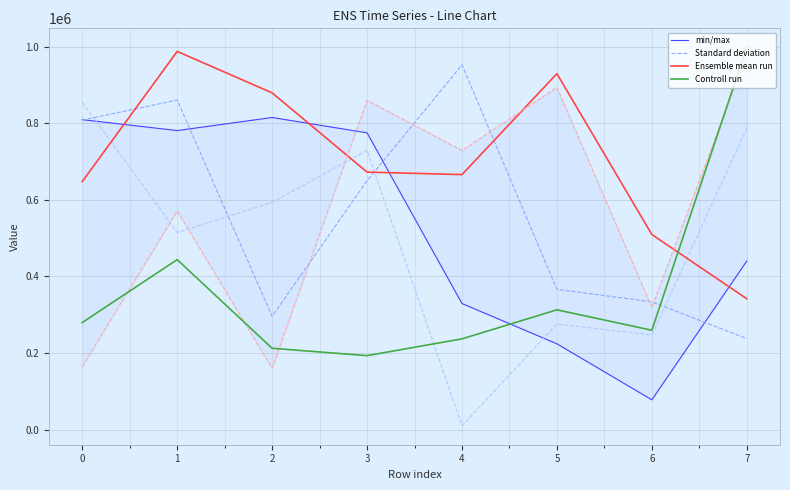

Which series has the largest total across all categories?

Ensemble mean run